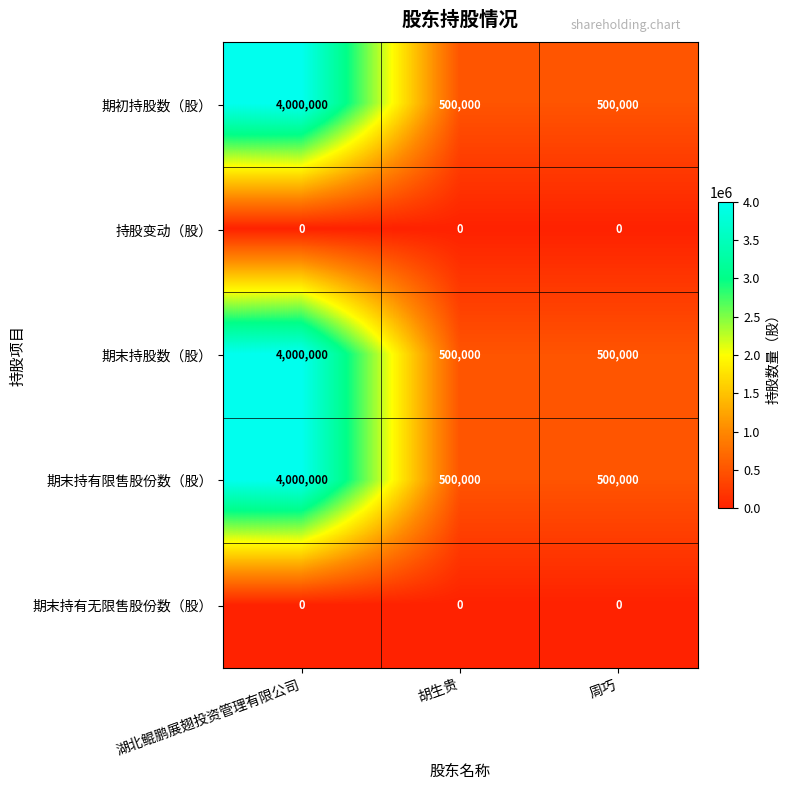

What is the sum of all 期末持有限售股份数（股） values?

5000000